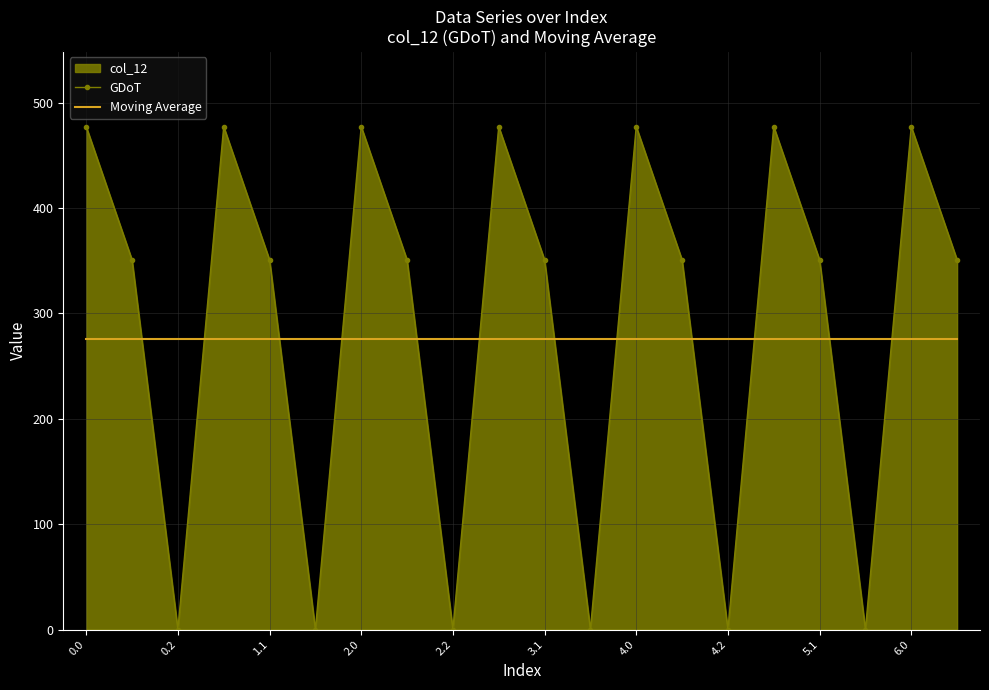

True or false: GDoT and Moving Average intersect in this chart.

True